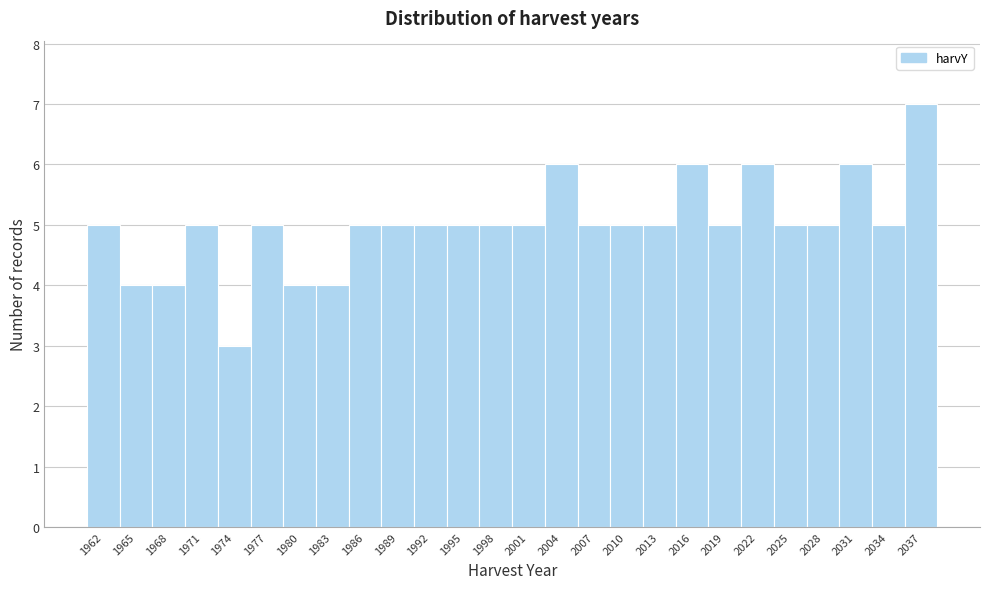

Reading left to right, transcribe all the data shown in this chart.

5	4	4	5	3	5	4	4	5	5	5	5	5	5	6	5	5	5	6	5	6	5	5	6	5	7